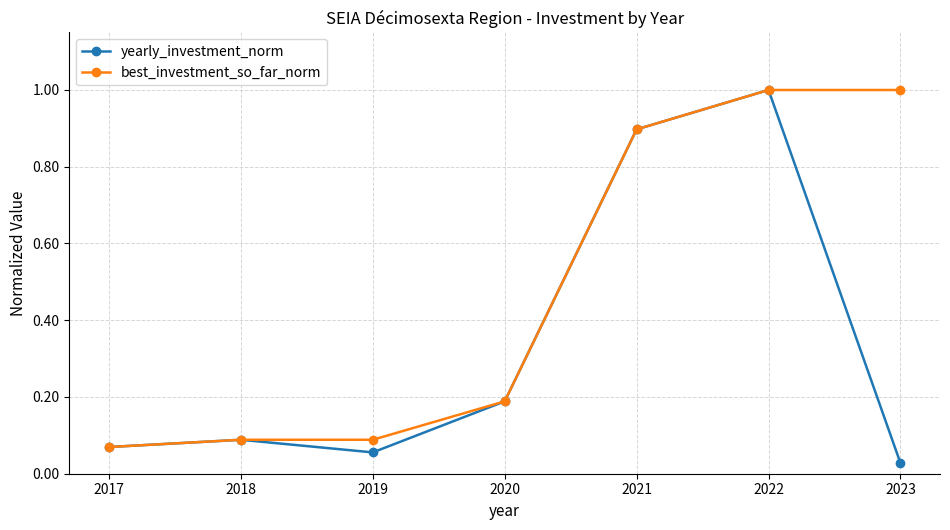

What is the value of the yearly_investment_norm point at the 4th from the left?

0.2